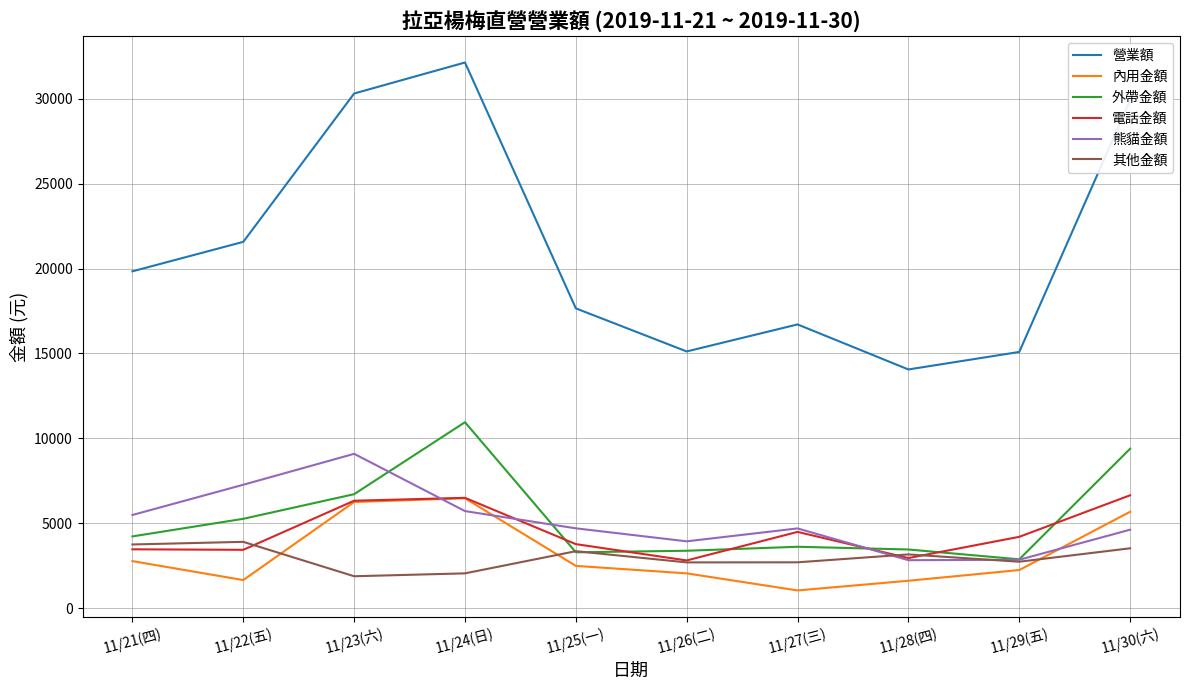

What is the sum of the 熊貓金額 values at 11/25(一) and 11/28(四)?

7545